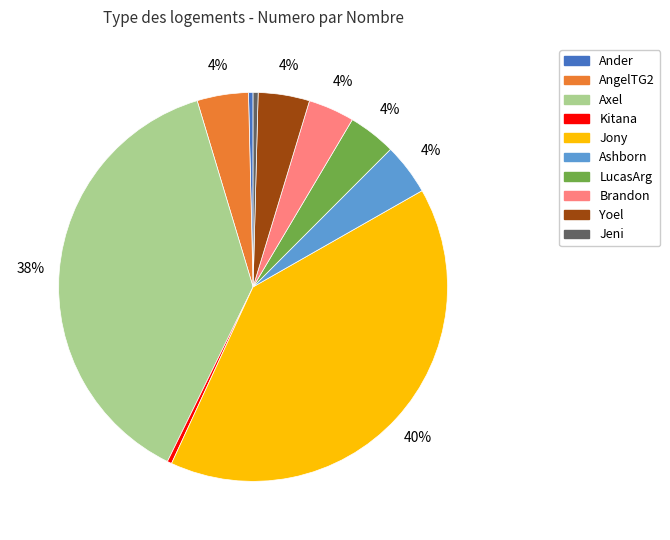

Does Brandon account for over 50% of the chart?

No